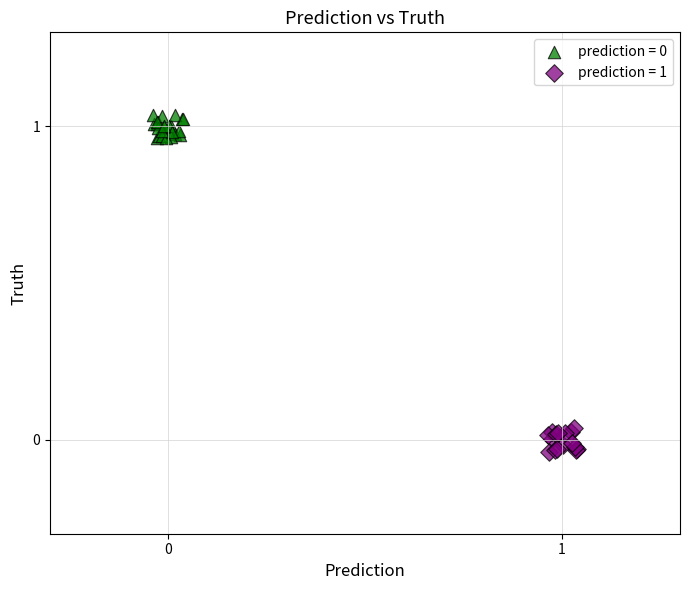

Which series contains the lowest Y value?

prediction = 1